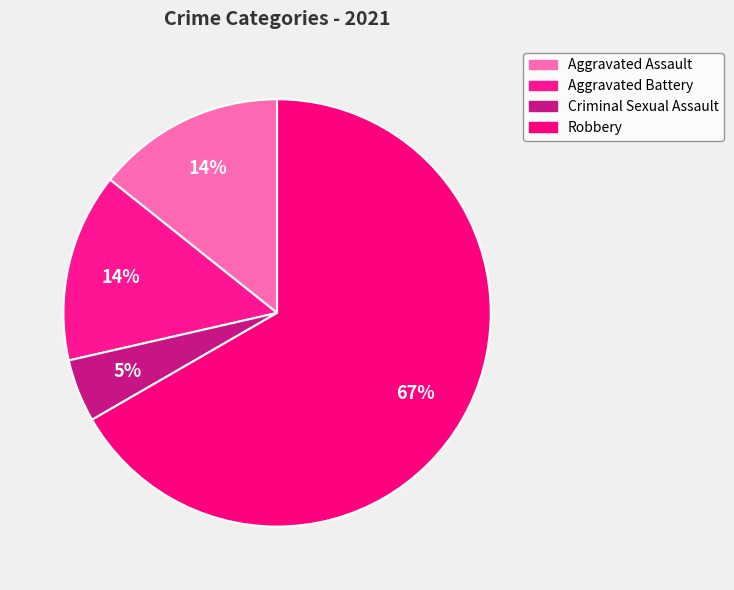

To the nearest percent, what is the difference between the largest and smallest slice percentages?

62%